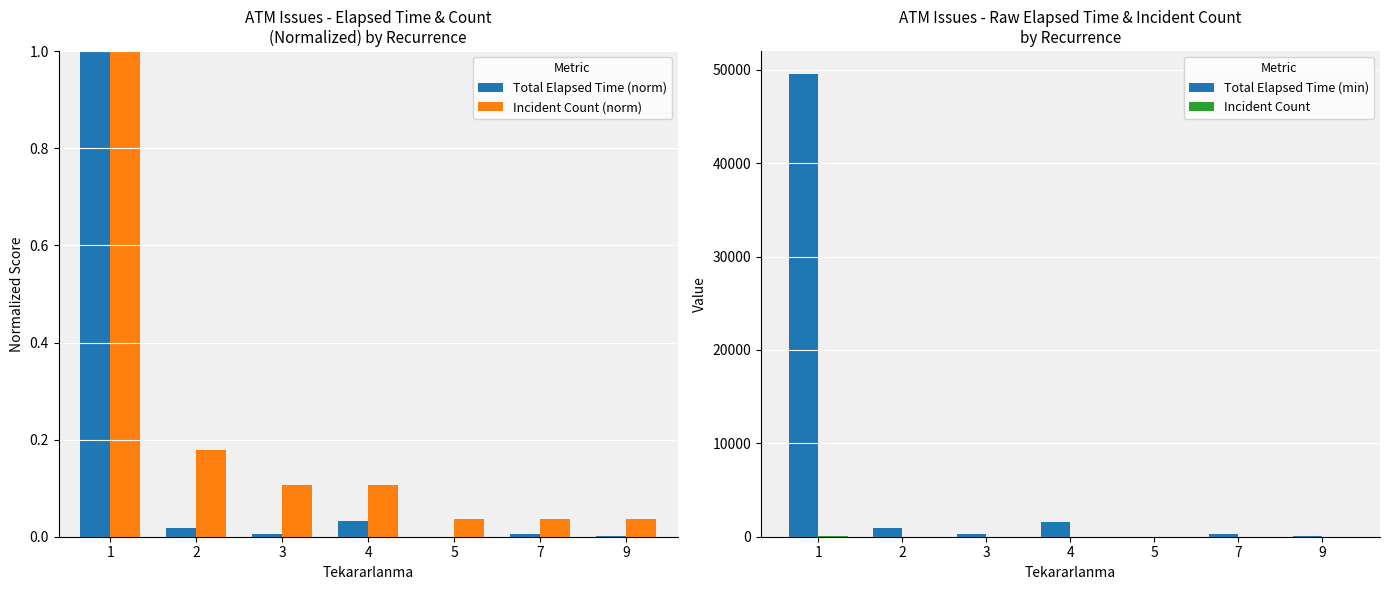

The Total Elapsed Time (min) series shows 310.0 at 3. True or false?

True